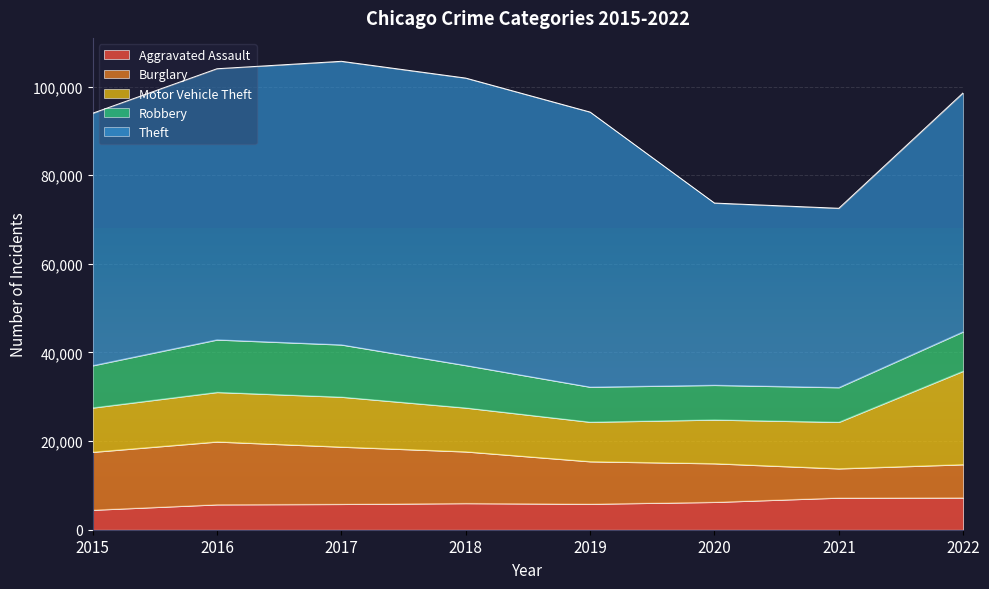

What is the minimum value shown in the chart?

4450